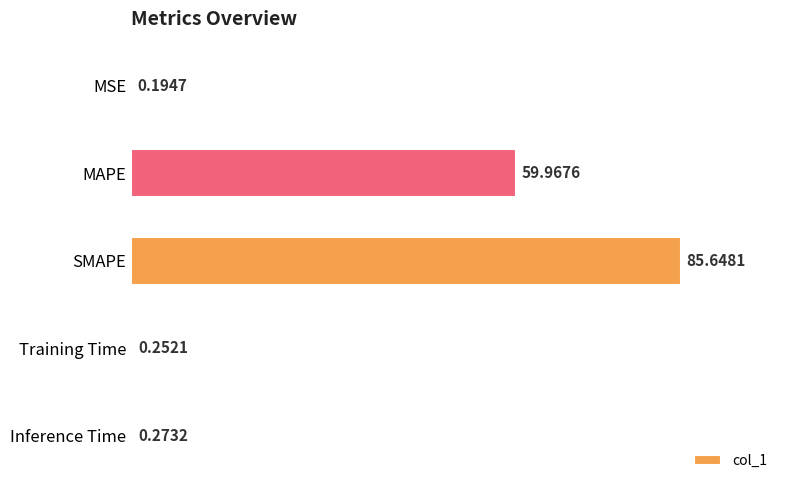

Which category has the highest value across all series?

SMAPE